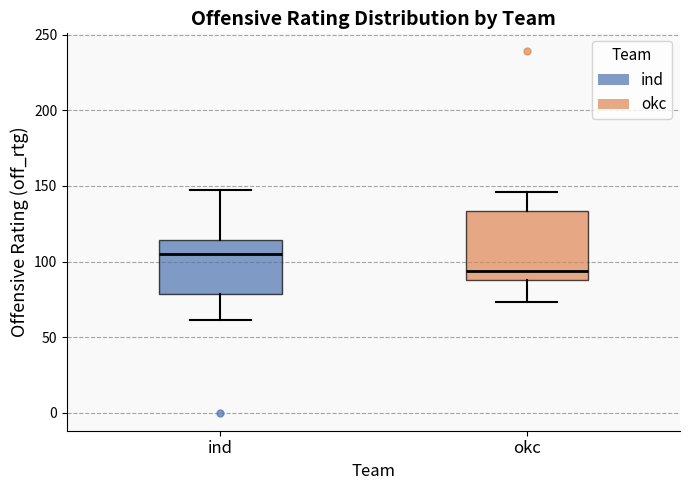

Which box has the lowest median line?

okc